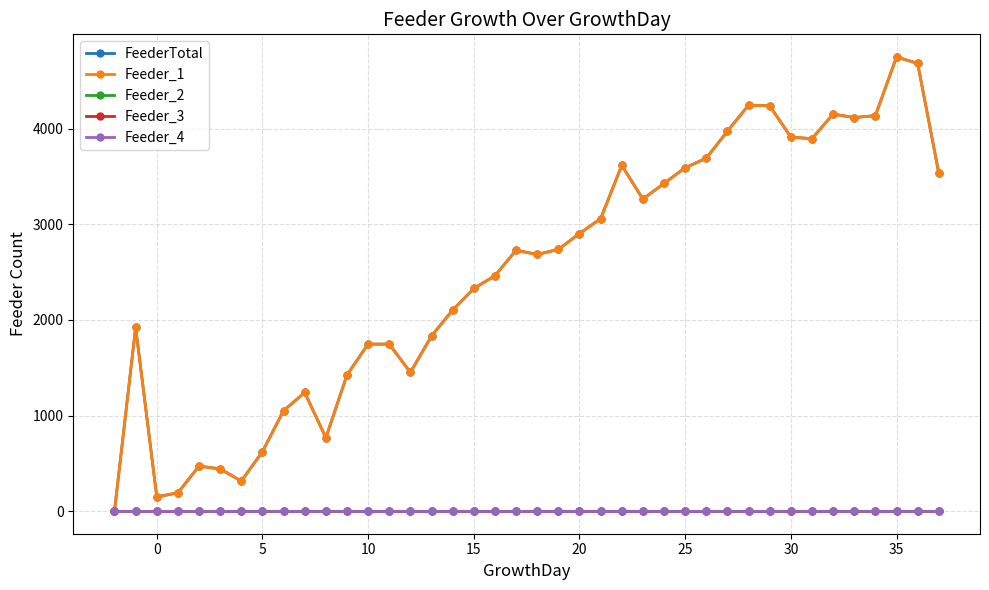

Does the chart display data point markers on the line(s)?

Yes